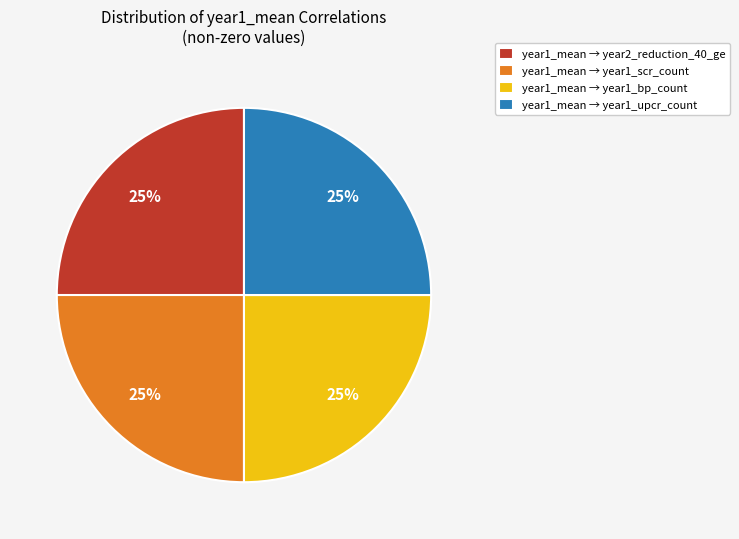

How many slices are in this pie chart?

4